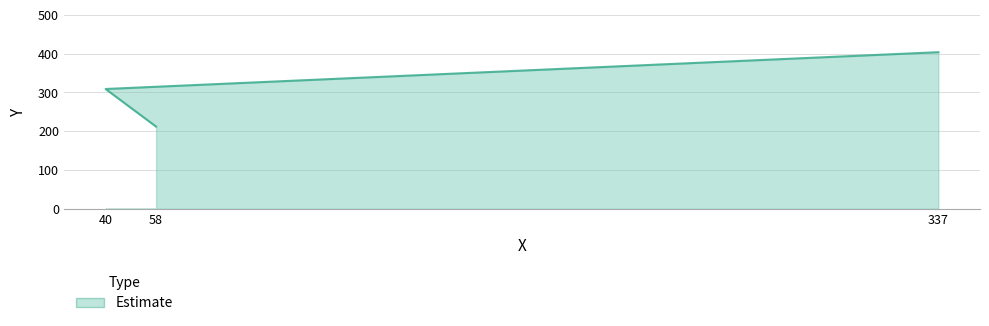

Which category has the lowest value across all series?

58